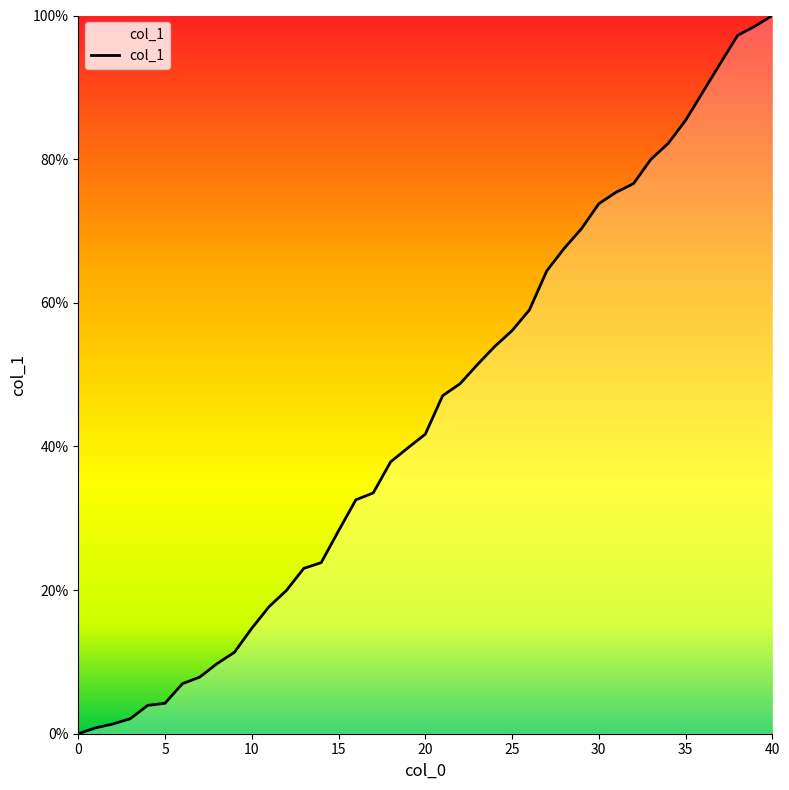

What is the maximum value shown in the chart?

100.0